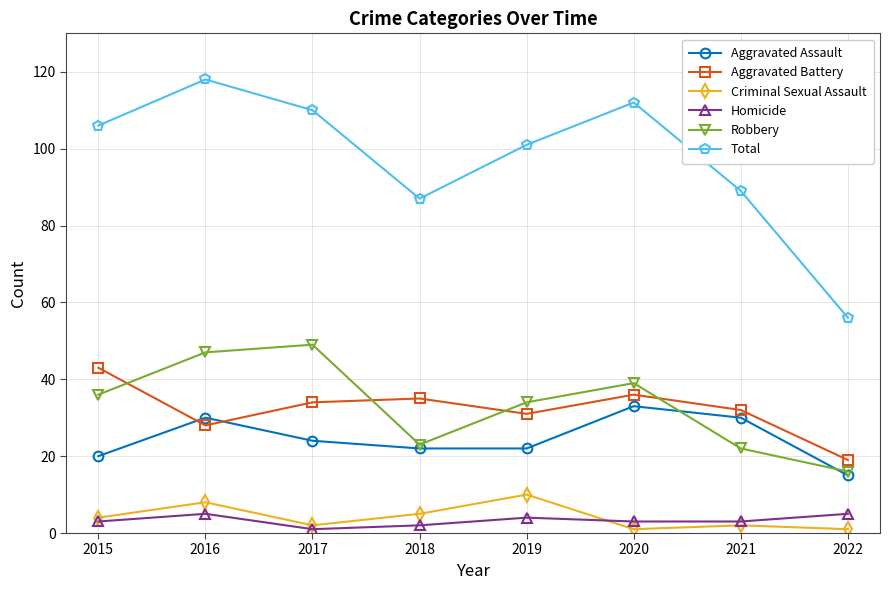

True or false: Aggravated Assault has more than 1 interior local peaks.

True